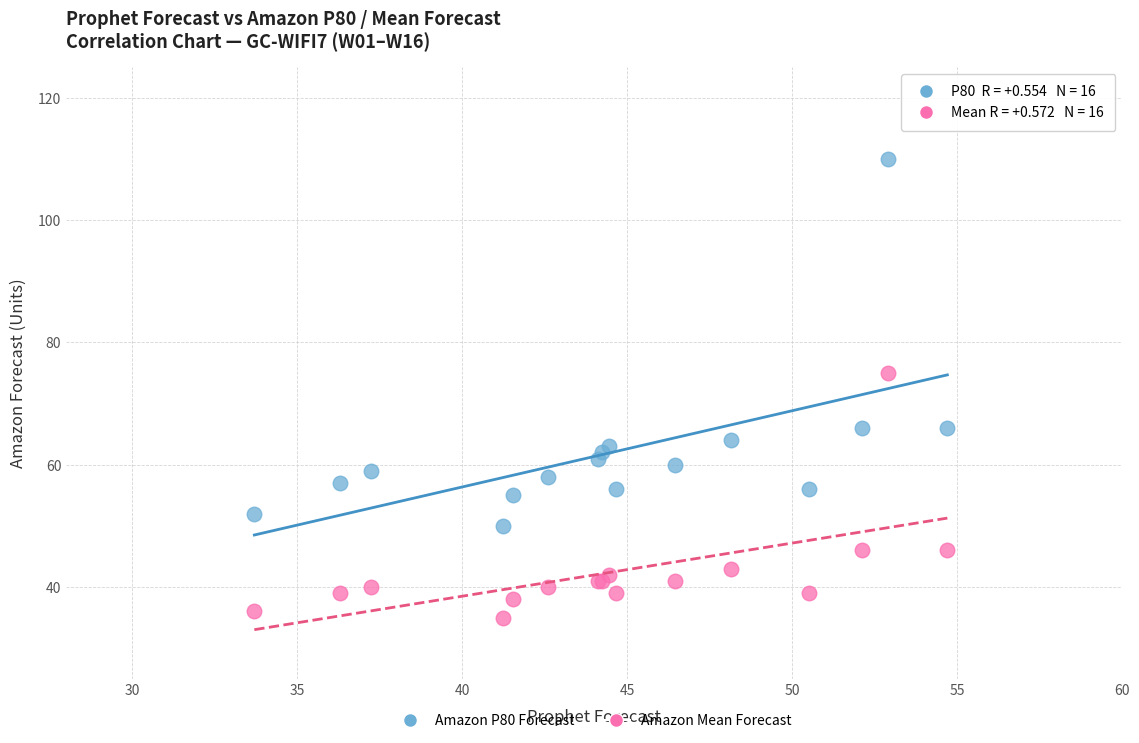

Which series has the largest Y range (max minus min)?

Amazon P80 Forecast